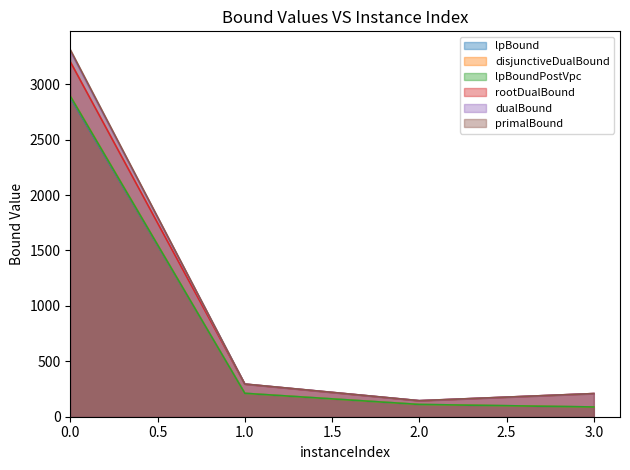

Does the chart display data point markers on the line(s)?

No